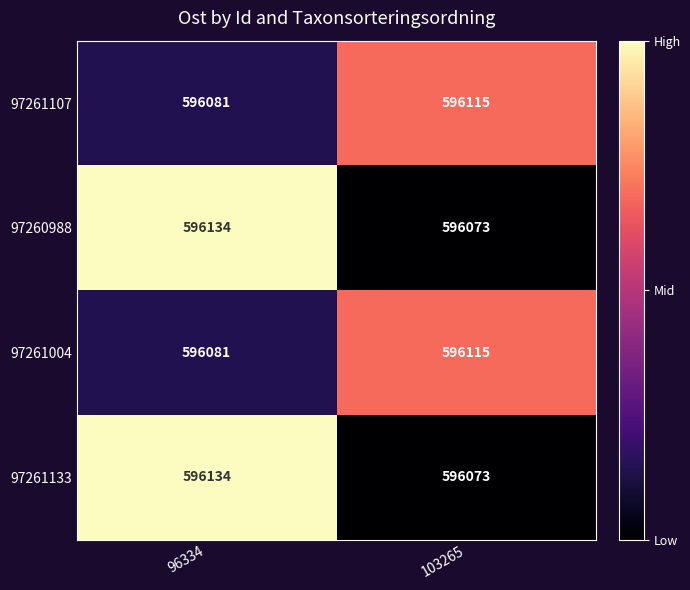

What is the difference between the highest and lowest values at 103265?

42